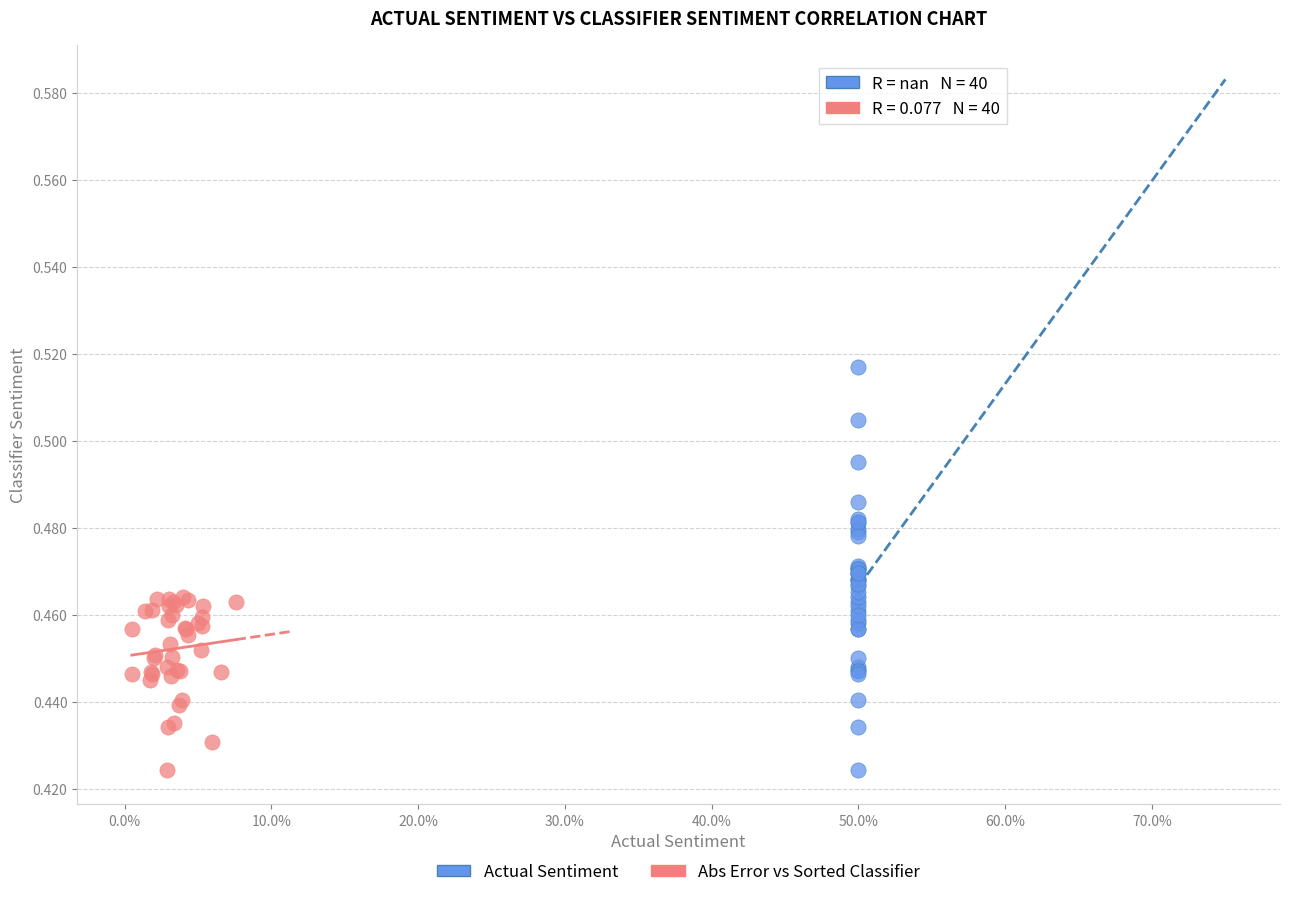

Which series has the largest Y range (max minus min)?

Actual Sentiment